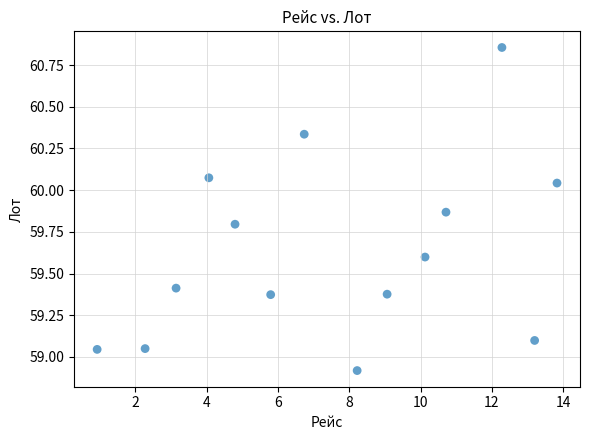

What is the range of Y values (max minus min)?

1.9